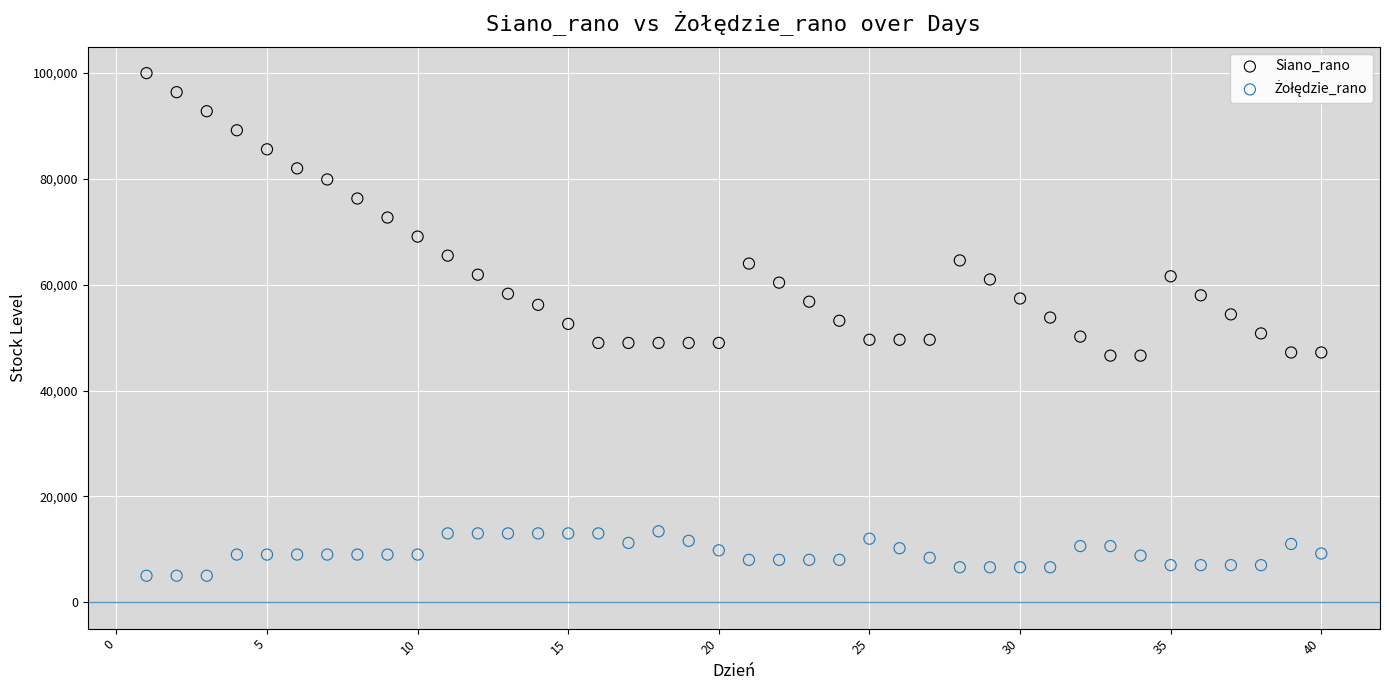

Which series has the widest spread of Y values?

Siano_rano